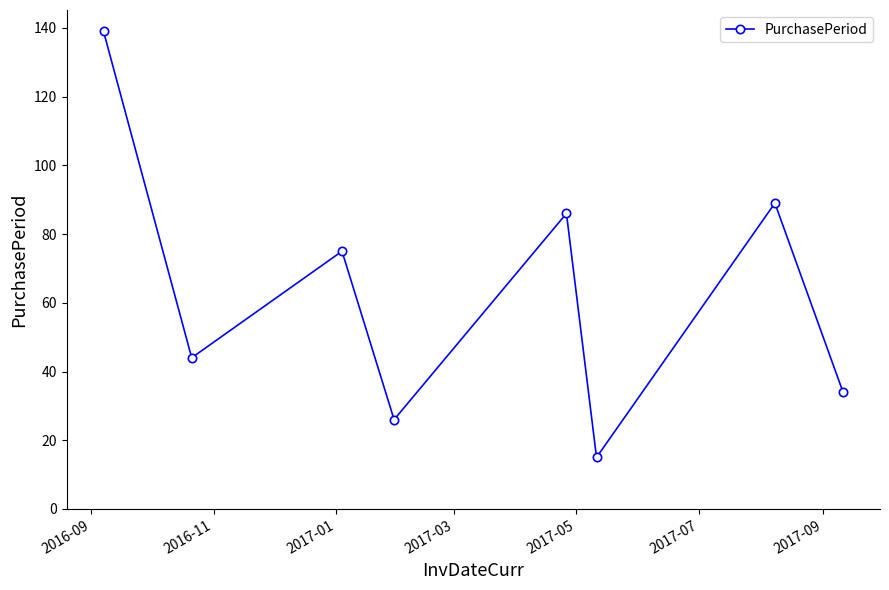

How many interior local peaks (higher than both neighbors) does the data have?

3